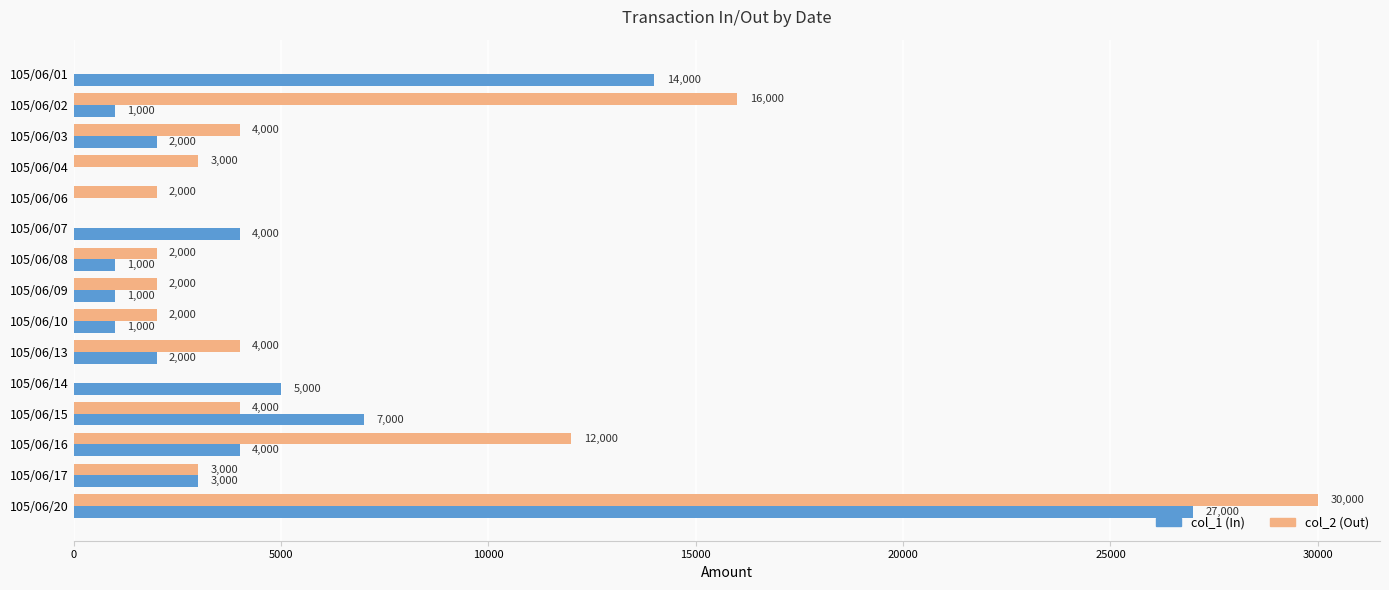

True or false: col_1 (In) has a value of 20112 at 105/06/01.

False